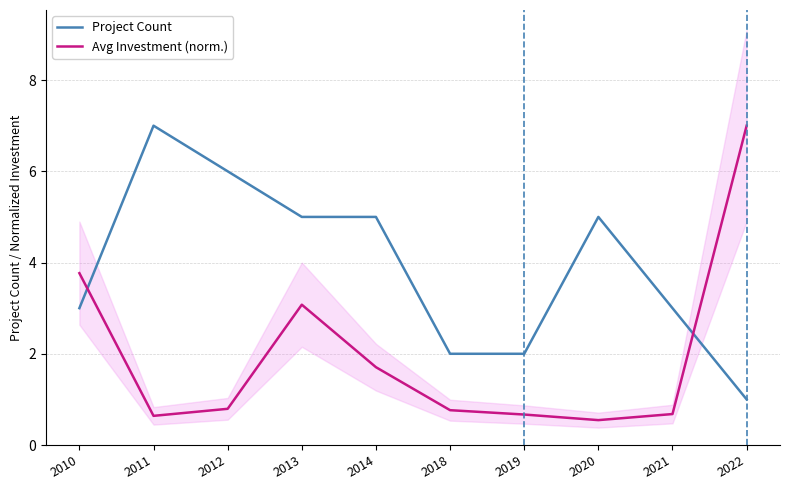

What is the difference between the Project Count values at 2011 and 2010?

4.0